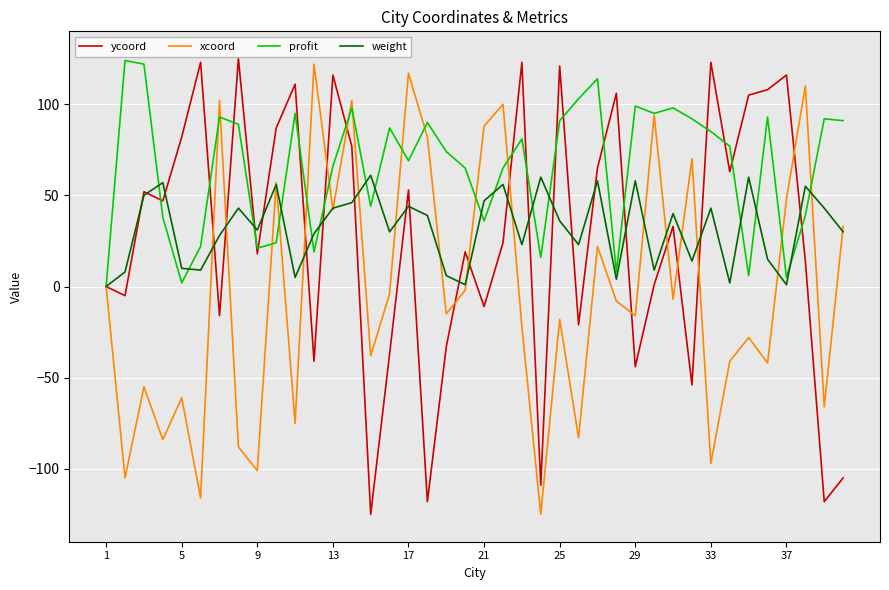

What is the minimum value shown in the chart?

-125